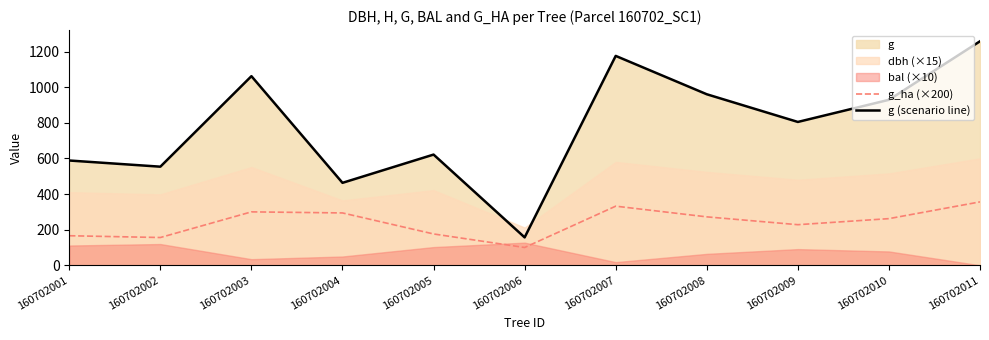

True or false: g_ha (×200) has a value of 228.0 at 160702009.

True